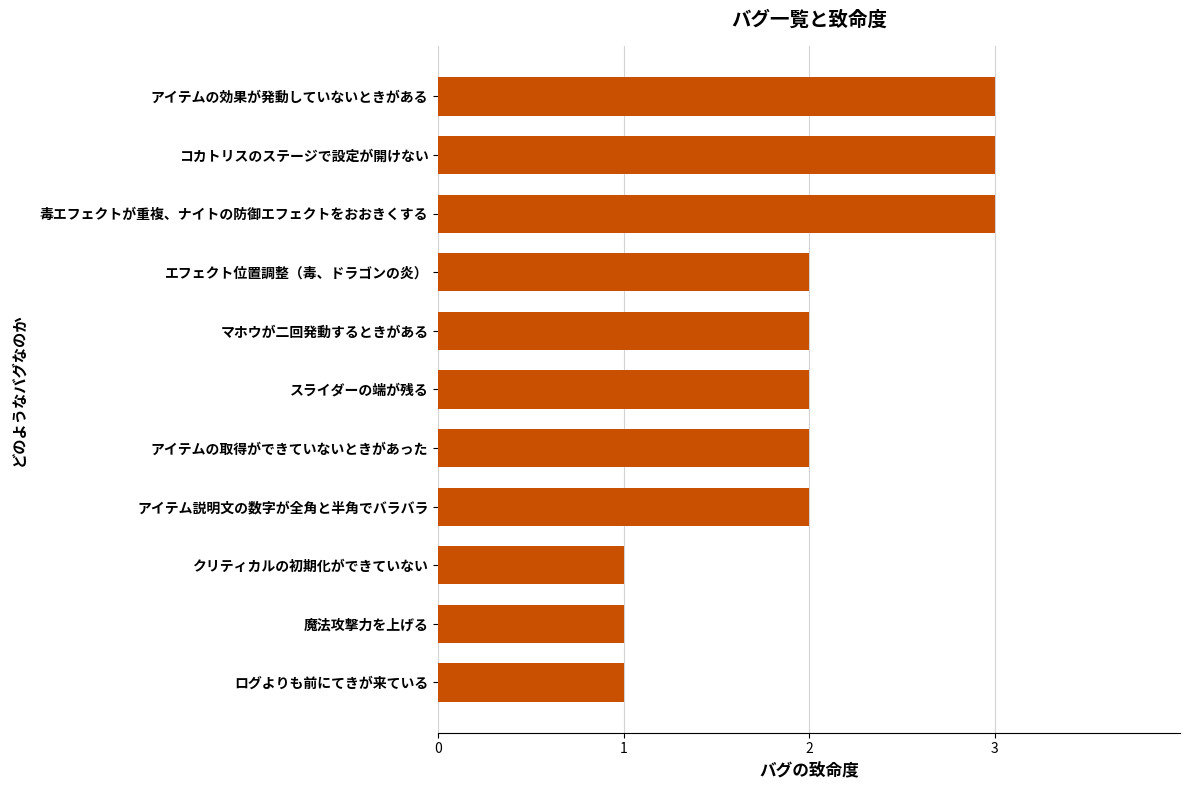

What is the maximum value shown in the chart?

3